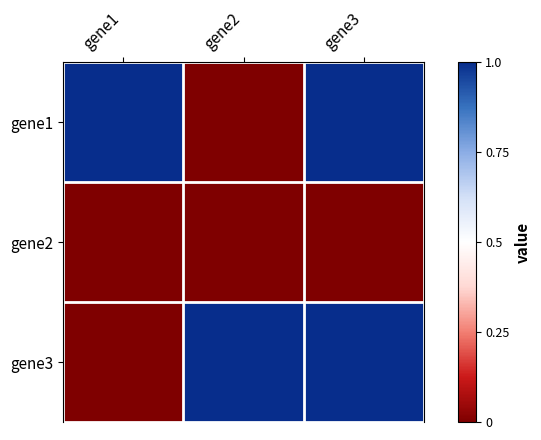

Rank the series by their maximum value, from lowest to highest.

gene2, gene1, gene3